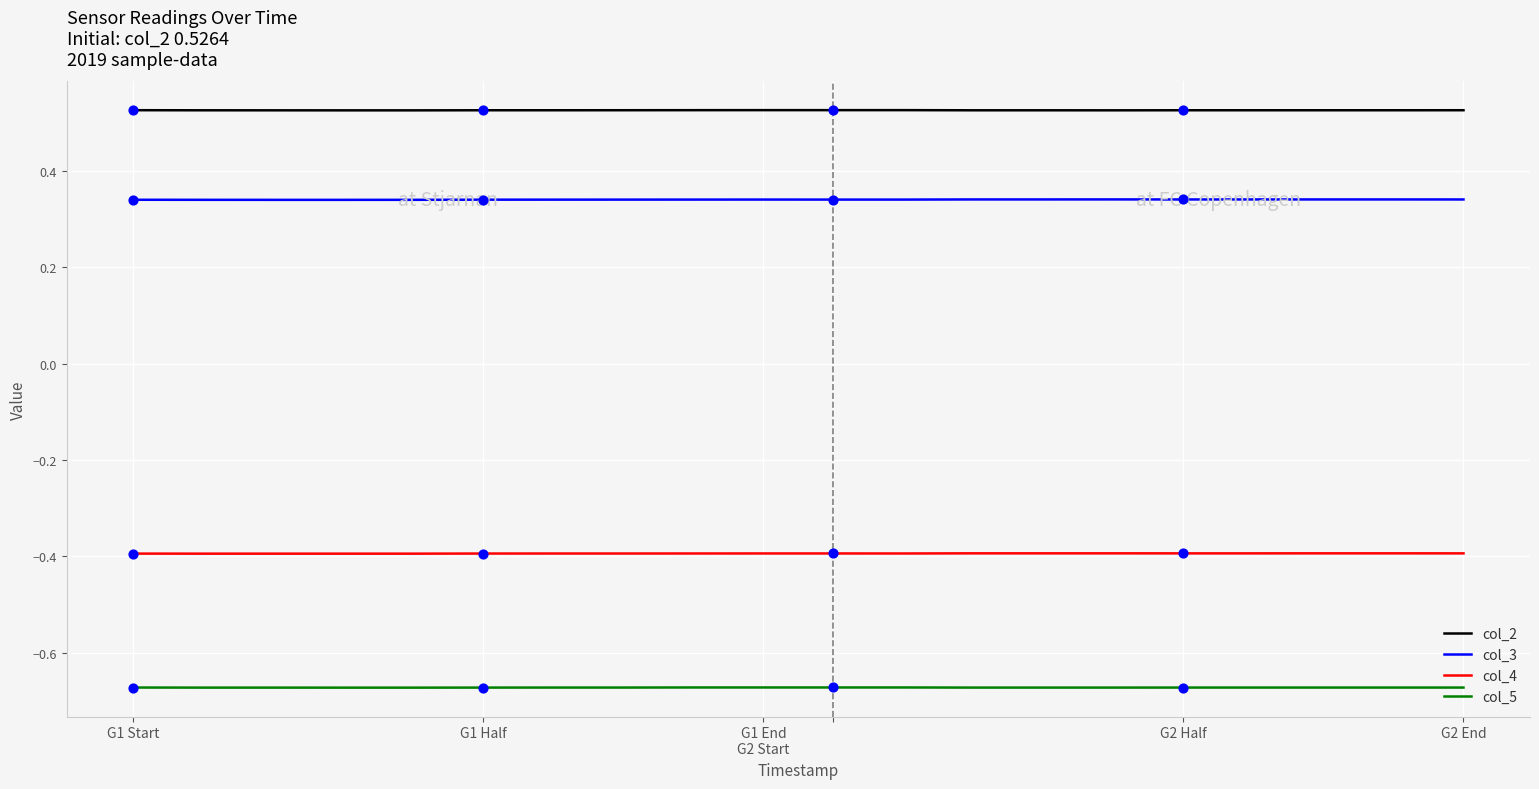

True or false: col_5 and col_4 intersect in this chart.

False